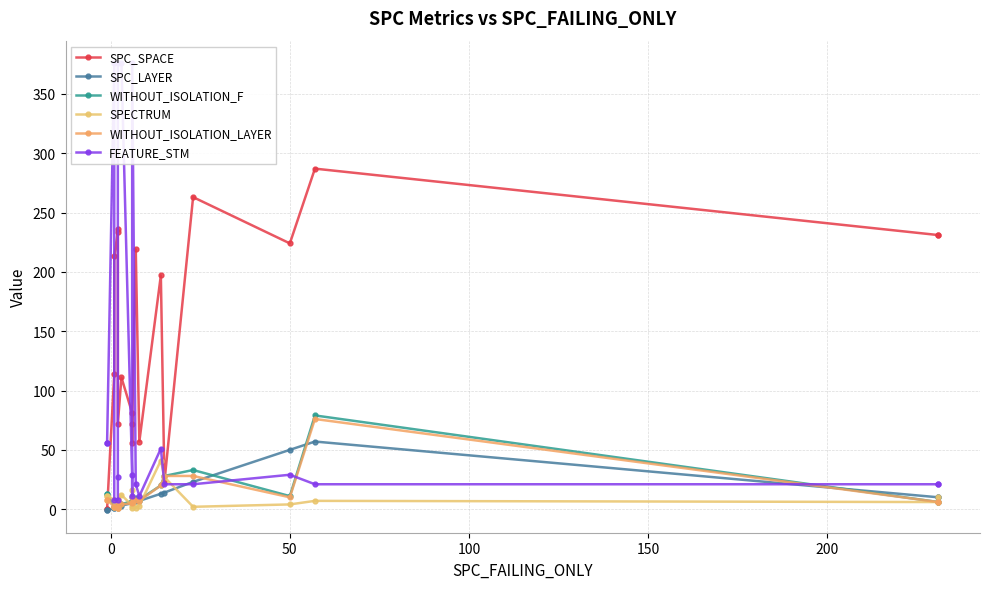

What is the average value of the SPC_SPACE series?

146